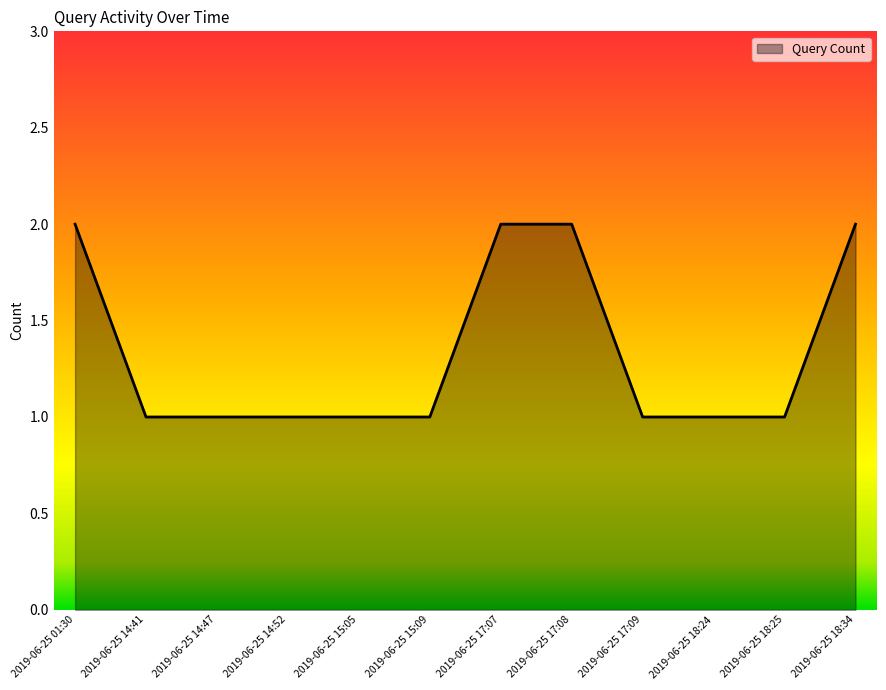

What position from the left is 2019-06-25 17:08?

8